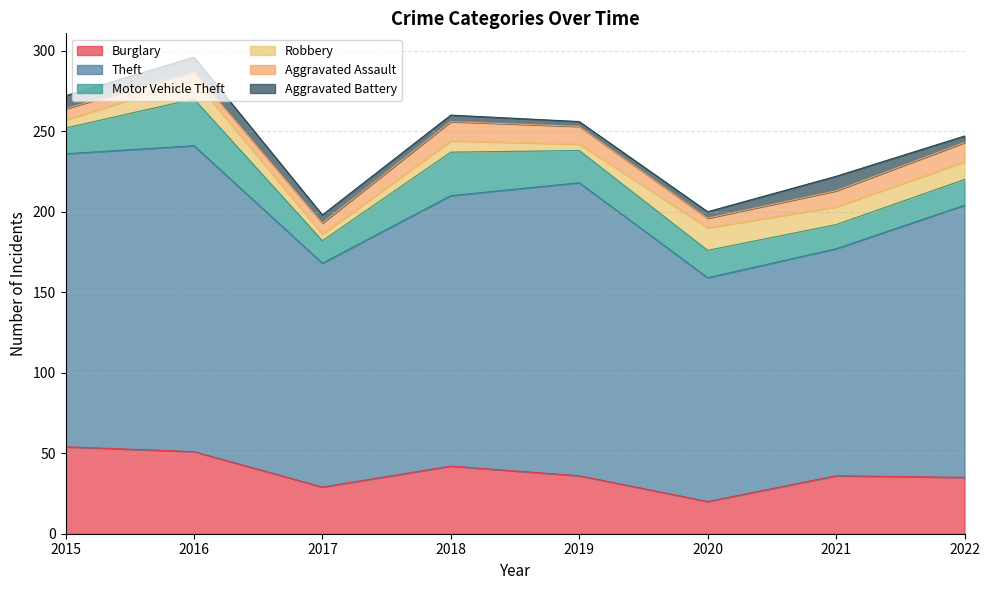

Which series has the largest total across all categories?

Theft